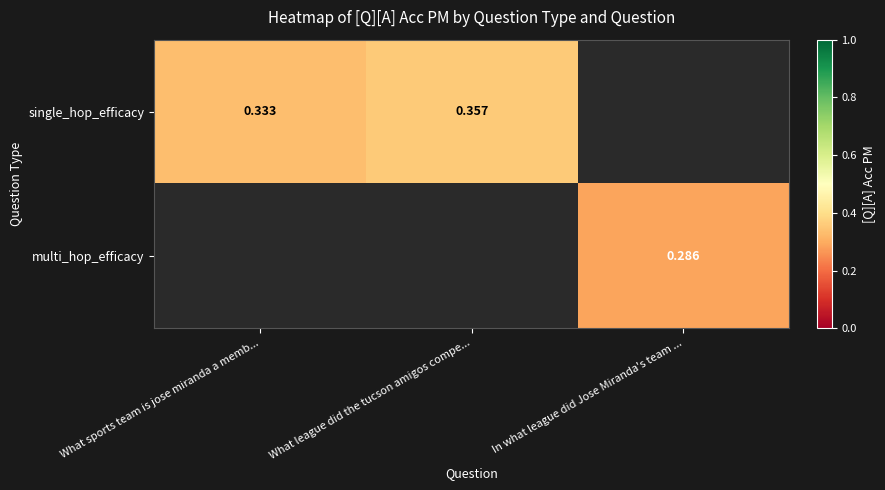

Is the value of multi_hop_efficacy at What sports team is jose miranda a memb... greater than the value of single_hop_efficacy at In what league did Jose Miranda's team ...?

No